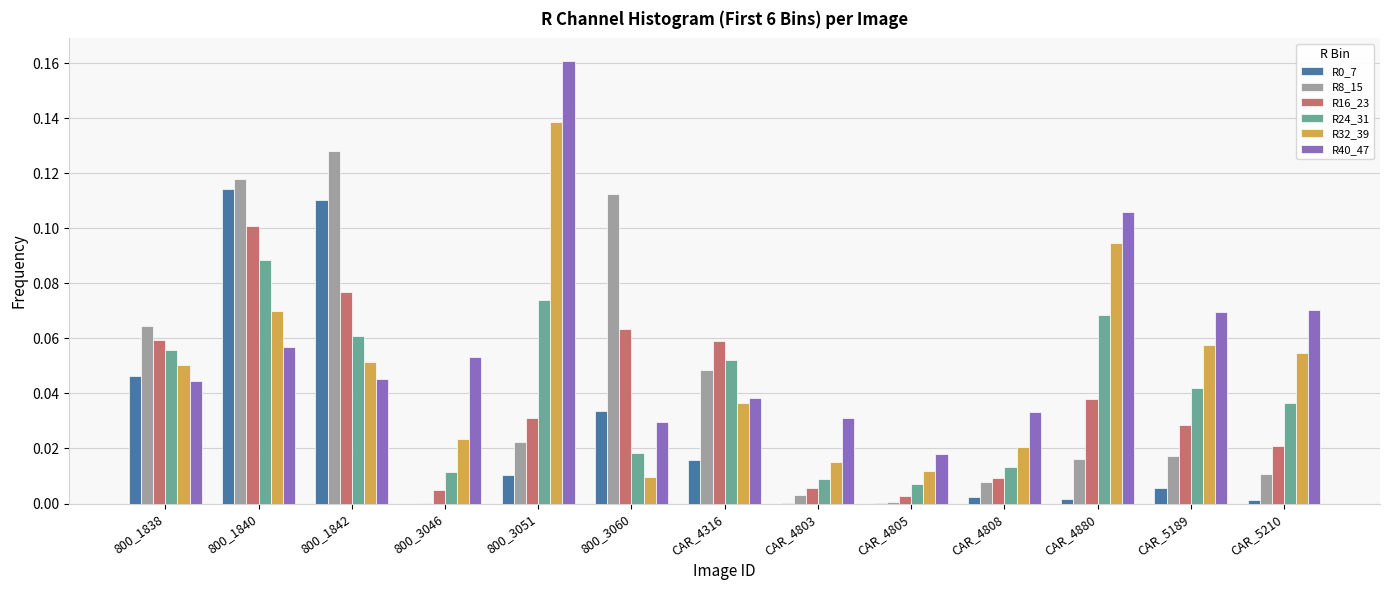

Which category has the highest value in the R8_15 series?

800_1842